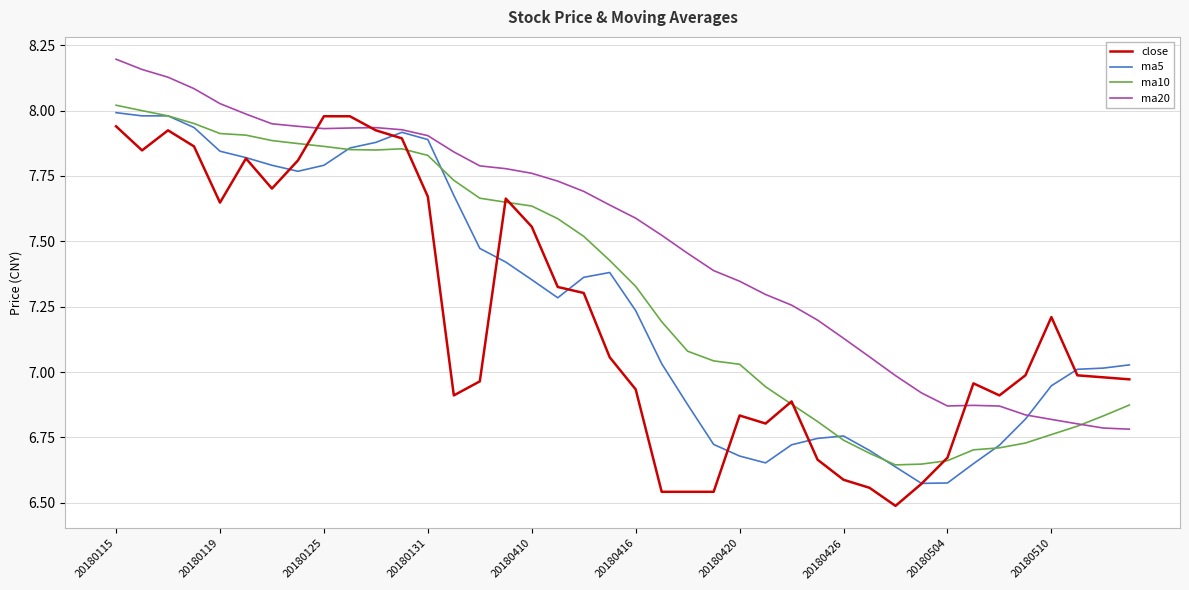

List the series in order of their overall mean, lowest first.

close, ma5, ma10, ma20